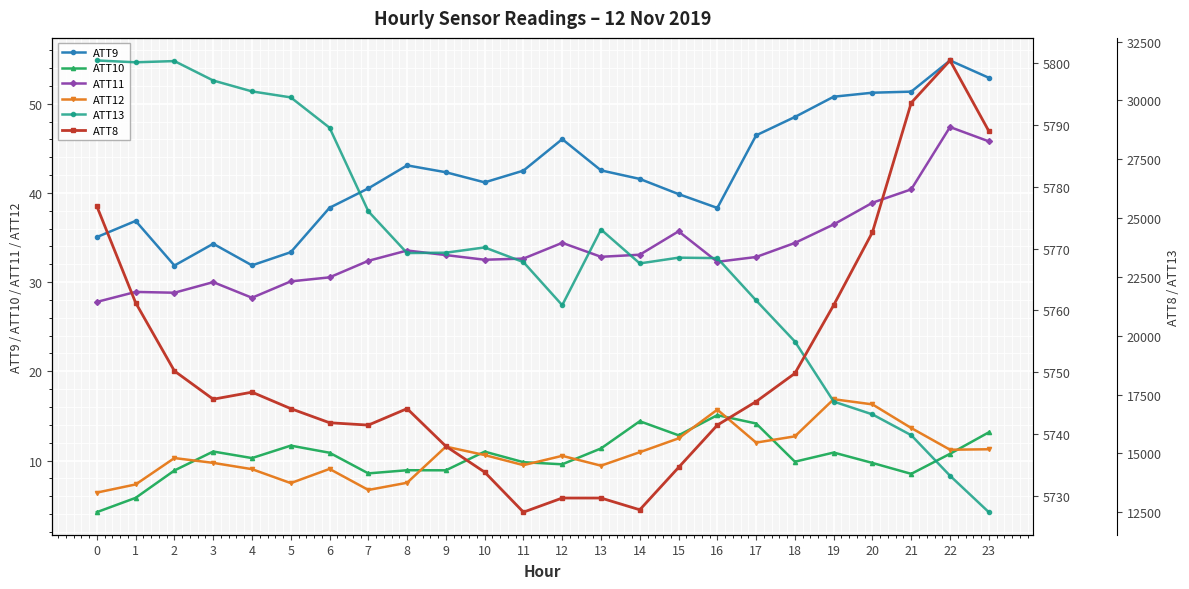

What is the maximum value shown in the chart?

31700.0